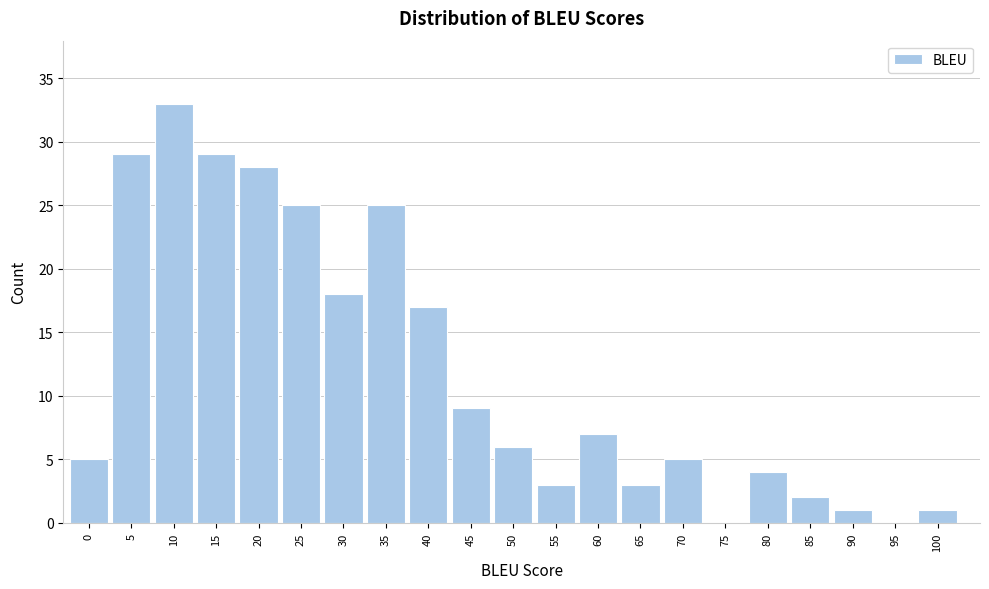

Reading left to right, transcribe all the data shown in this chart.

0=5	5=29	10=33	15=29	20=28	25=25	30=18	35=25	40=17	45=9	50=6	55=3	60=7	65=3	70=5	75=0	80=4	85=2	90=1	95=0	100=1